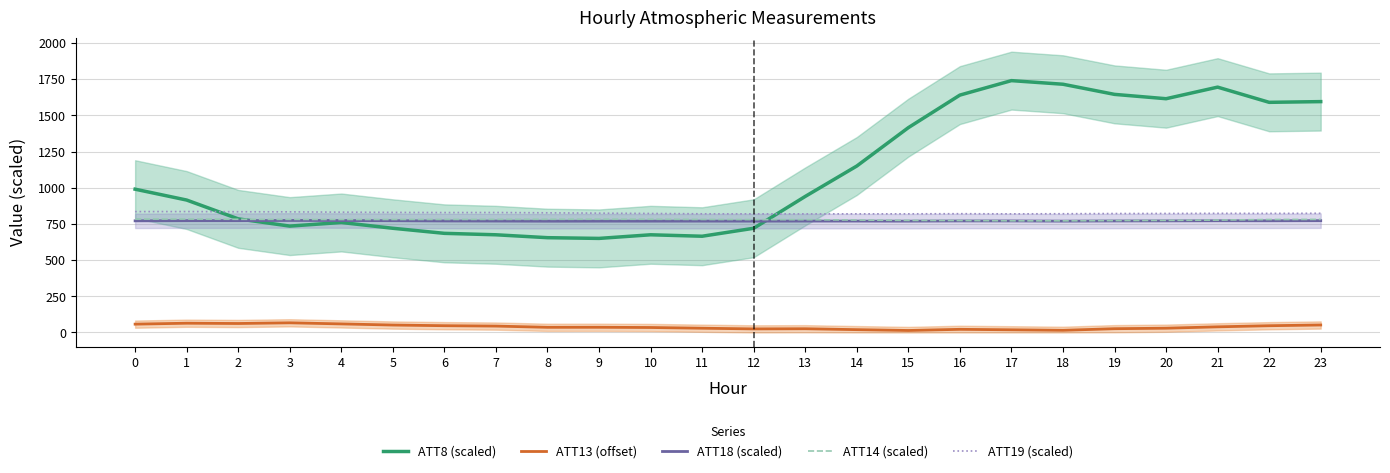

Is the value of ATT13 (offset) at 5 greater than the value of ATT19 (scaled) at 16?

No